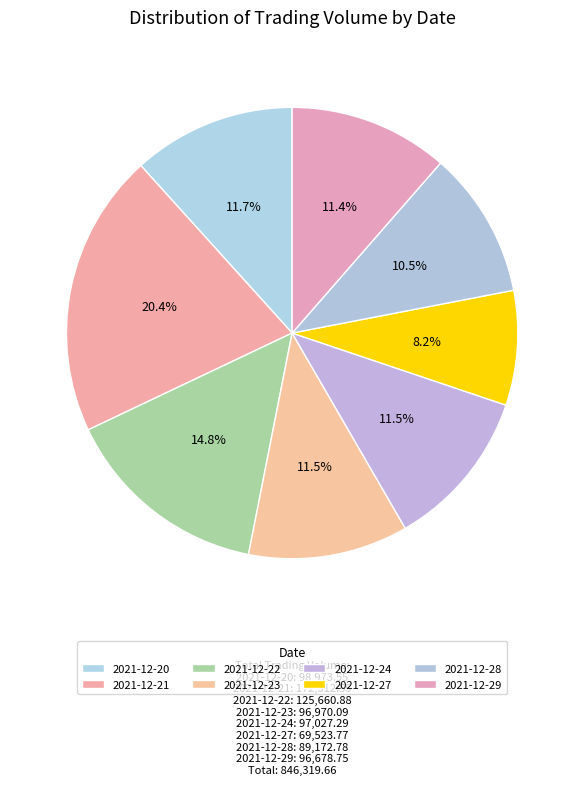

Count the number of slices in the pie.

8